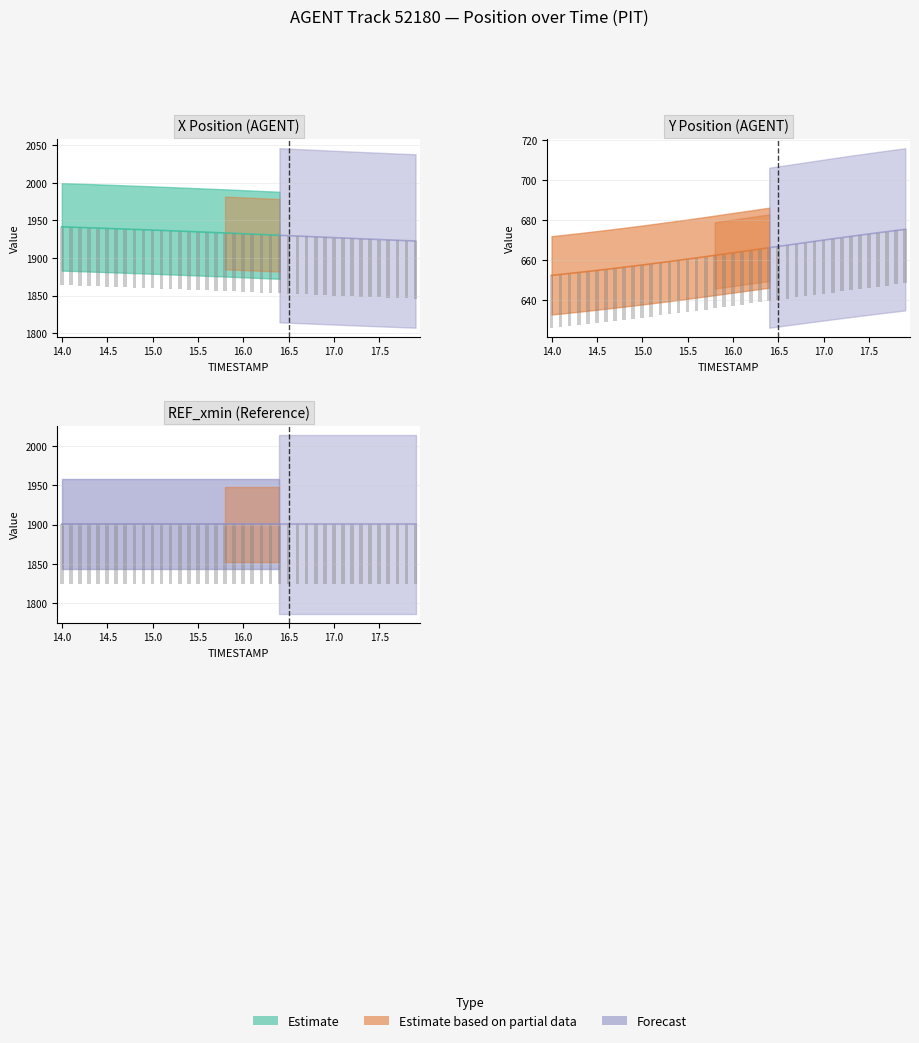

What is the sum of all Y values?

26543.7